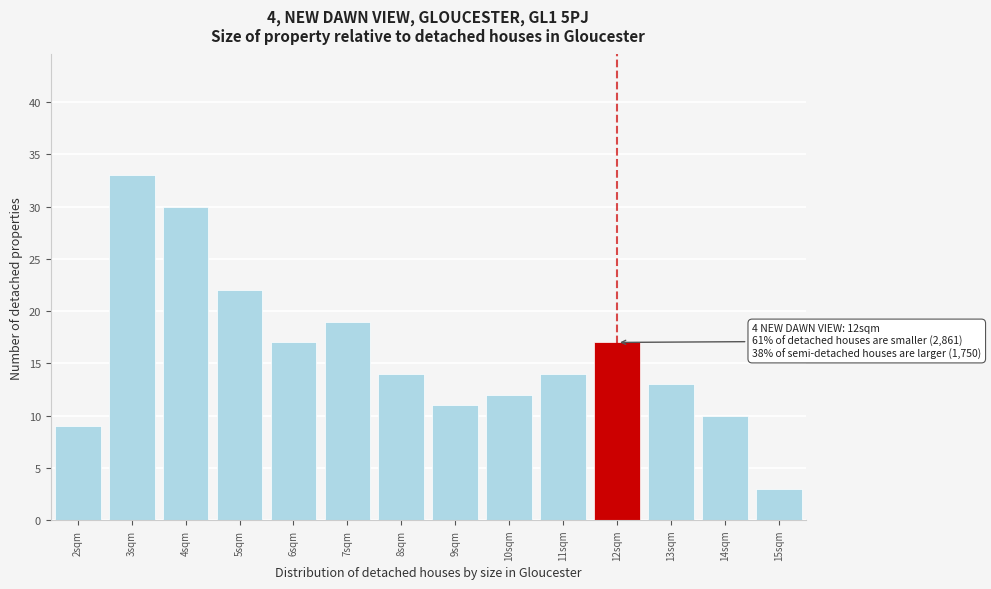

Which range on the x-axis has the tallest bar?

2.5 to 3.5